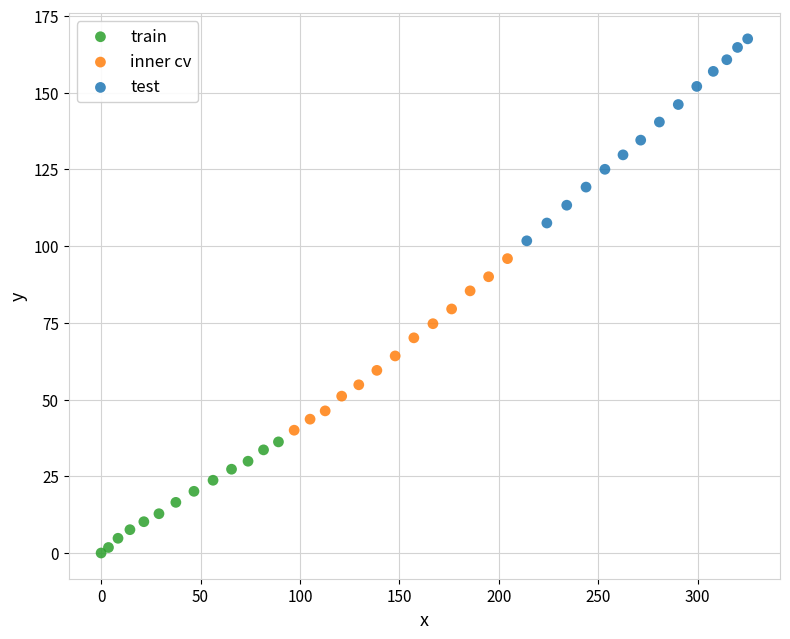

What are all the series names shown in the legend?

train, inner cv, test